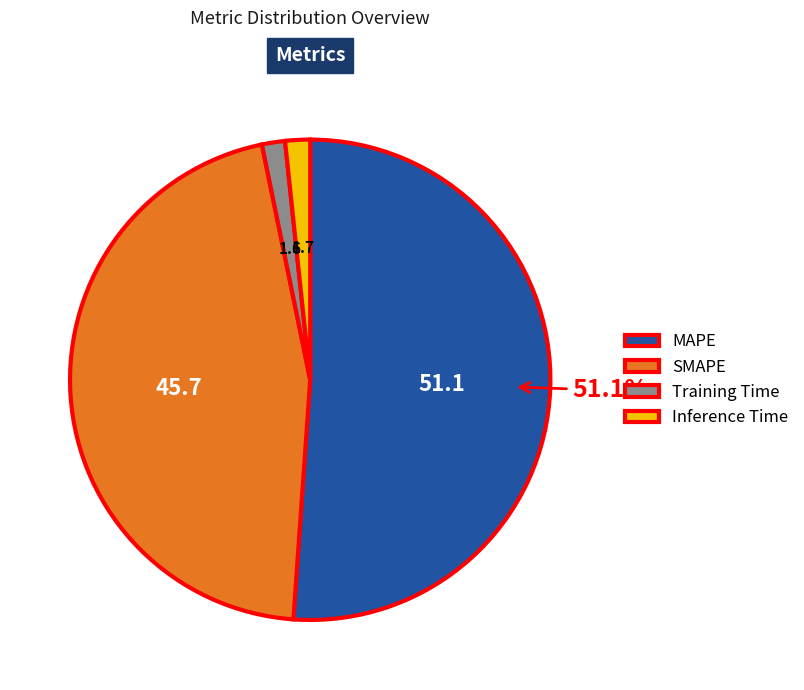

Does MAPE represent more than half of the total?

Yes